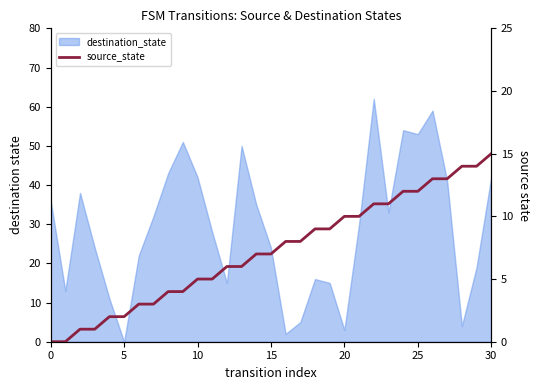

Does the chart have visible grid lines?

No